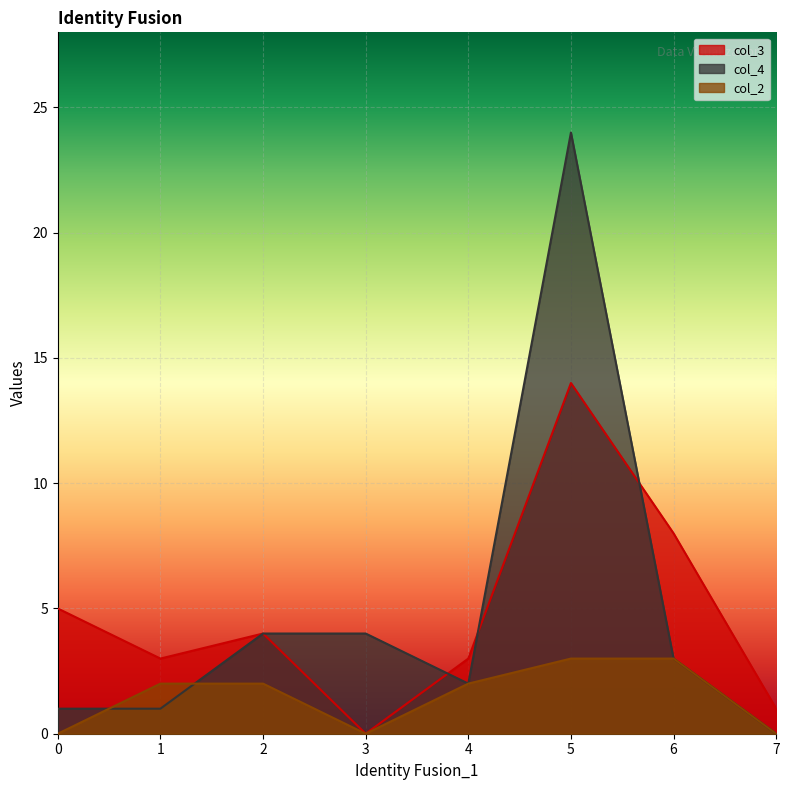

Which series has the largest total across all categories?

col_4